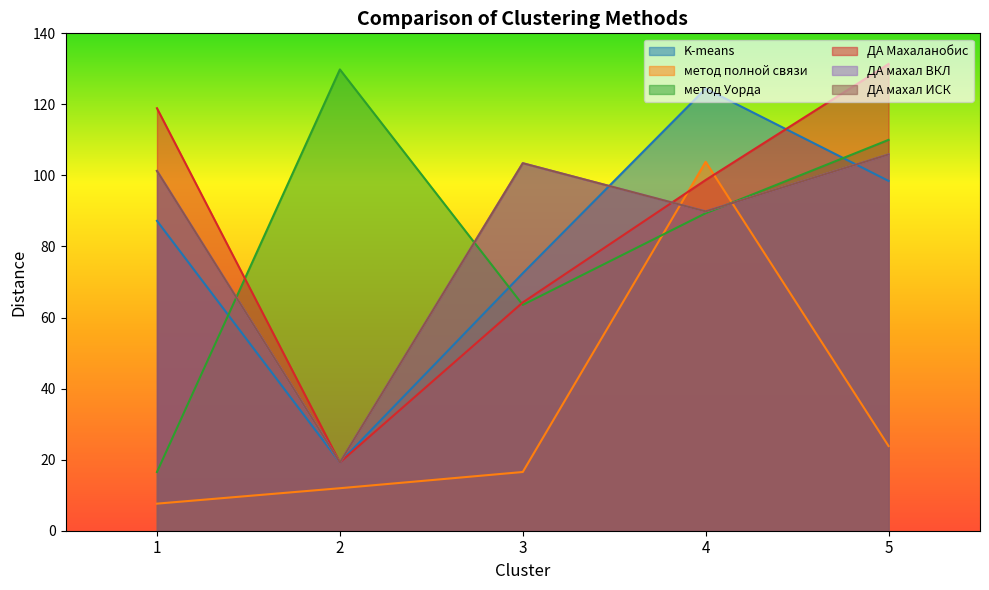

Reading left to right, transcribe all the data shown in this chart.

K-means: 87.2	19.2	72.5	124.4	98.5
метод полной связи: 7.6	12.0	16.5	103.8	23.8
метод Уорда: 16.5	129.8	63.6	89.4	110.0
ДА Махаланобис: 118.9	19.2	64.3	98.7	131.4
ДА махал ВКЛ: 101.3	19.2	103.4	89.9	105.9
ДА махал ИСК: 101.3	19.2	103.4	89.9	105.9